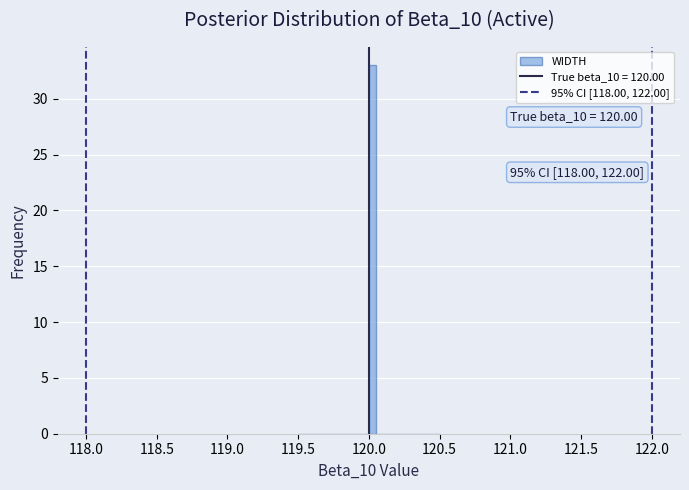

Around what value on the x-axis is the tallest bar? Give the approximate position of its centre, as read against the axis.

120.05